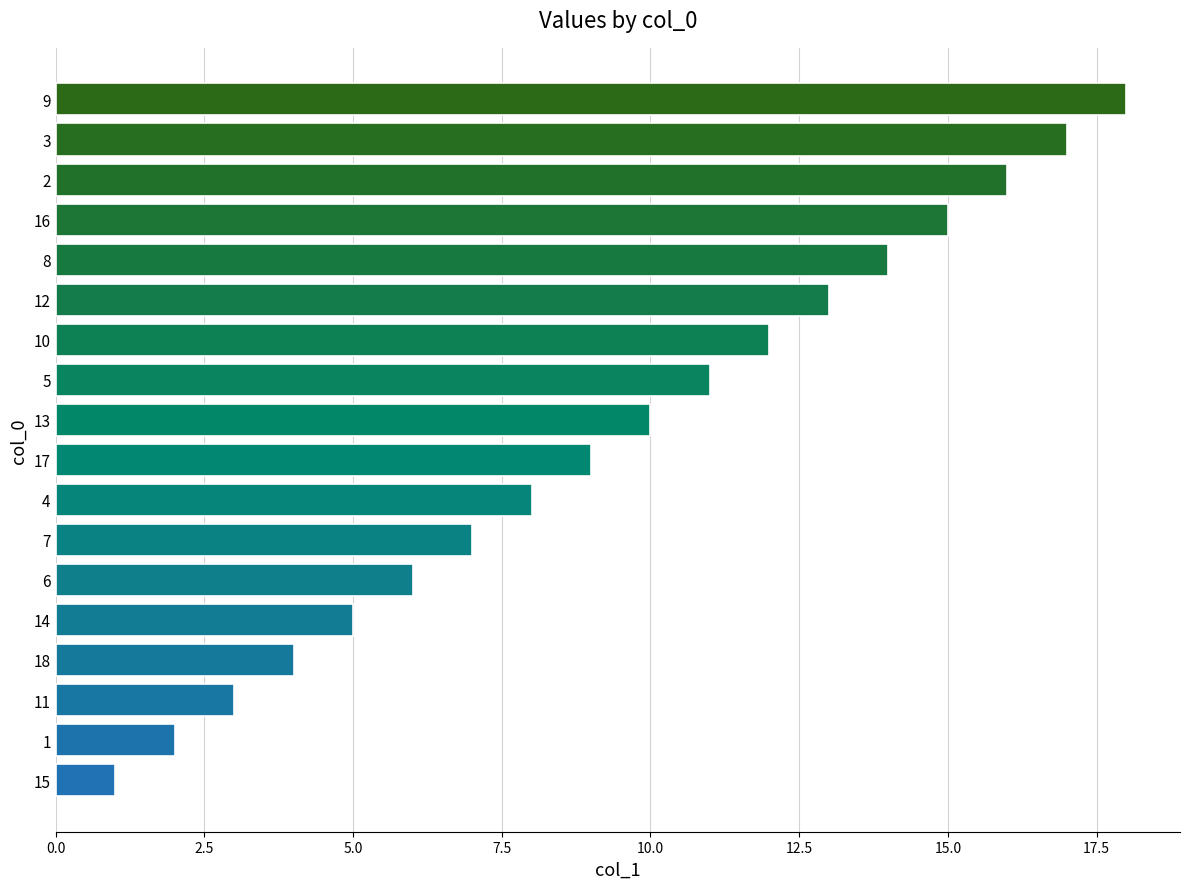

Rank the categories by value from highest to lowest.

9, 3, 2, 16, 8, 12, 10, 5, 13, 17, 4, 7, 6, 14, 18, 11, 1, 15